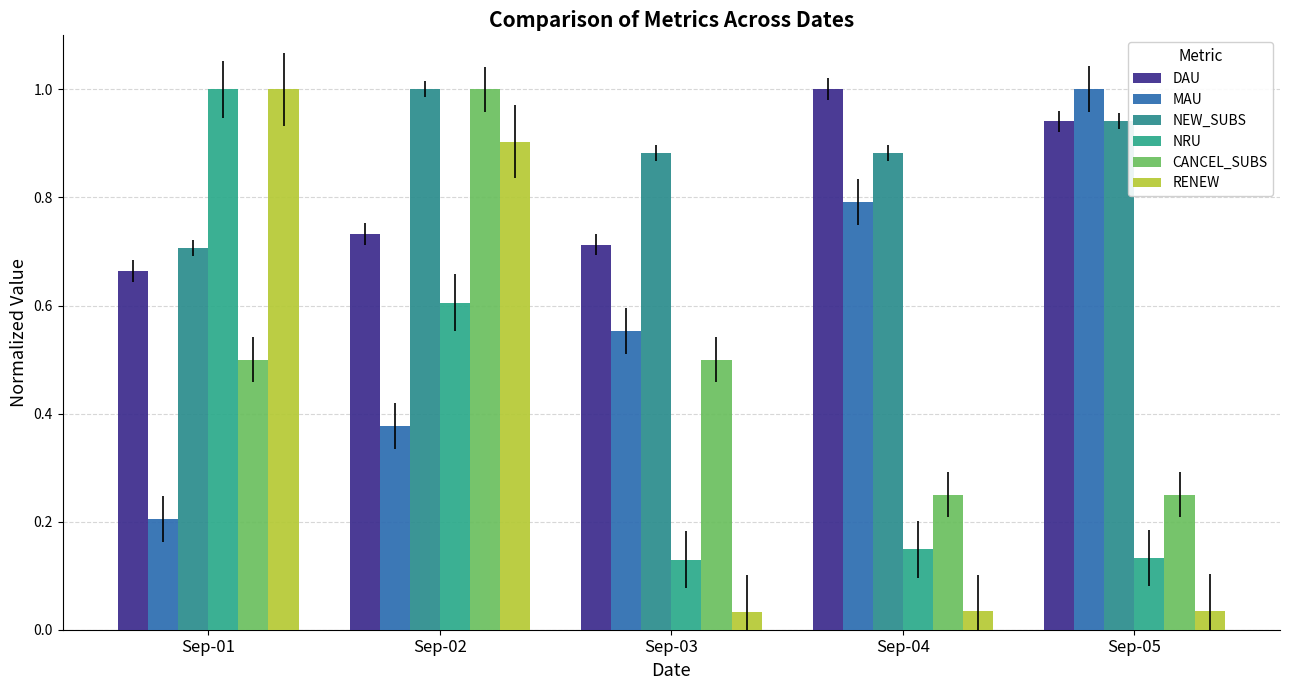

How many bars are there in total?

30